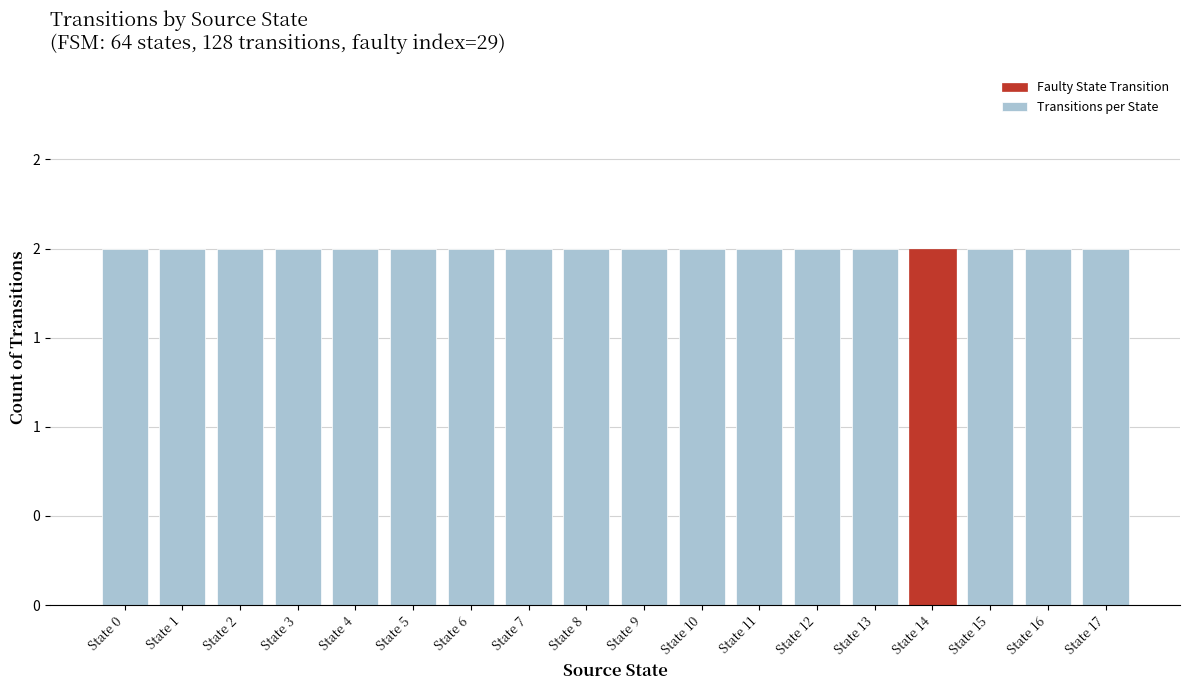

True or false: the data shows -1 at 7->39.

False